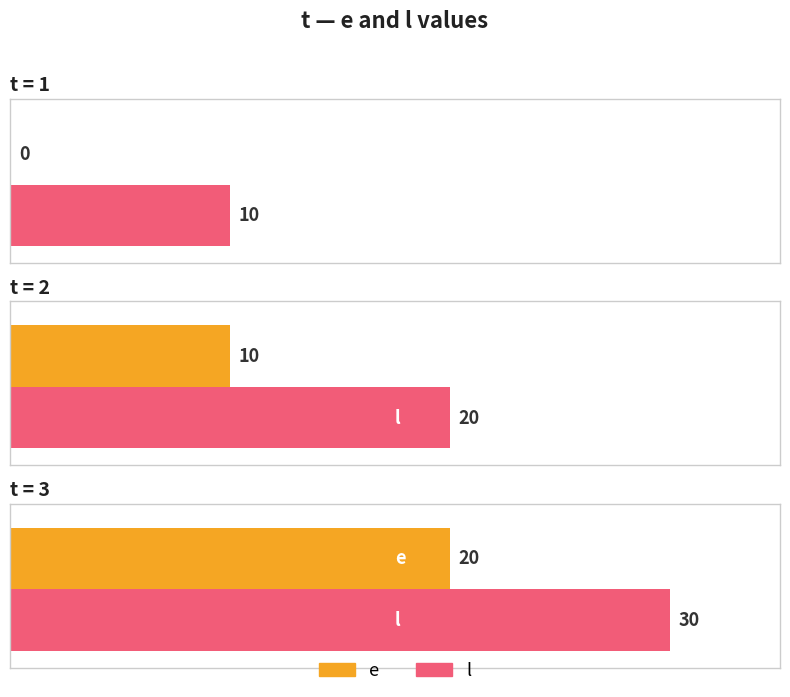

What is the sum of the e values at 2 and 1?

10